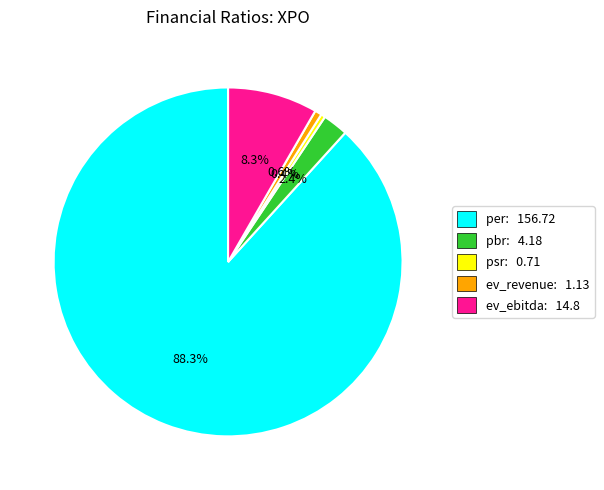

Do psr and pbr together represent more than half of the pie?

No